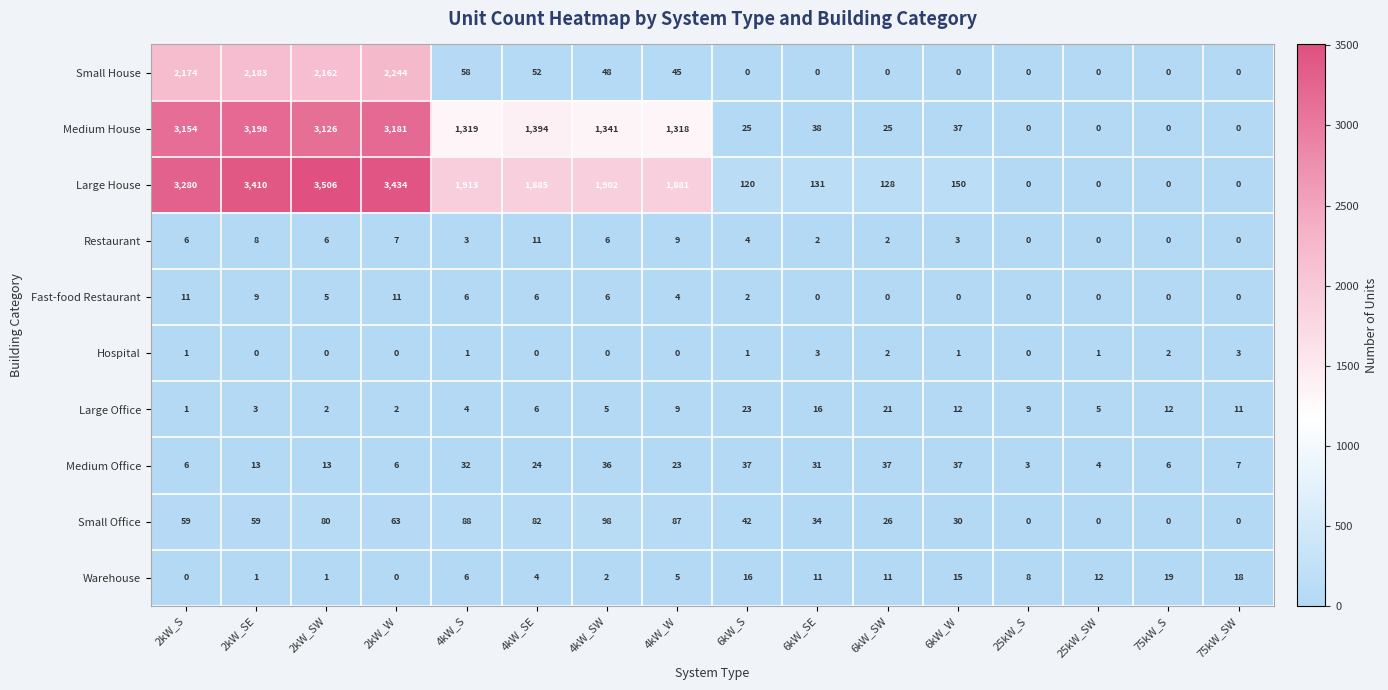

True or false: Hospital has a value of -1 at 4kW_SE.

False